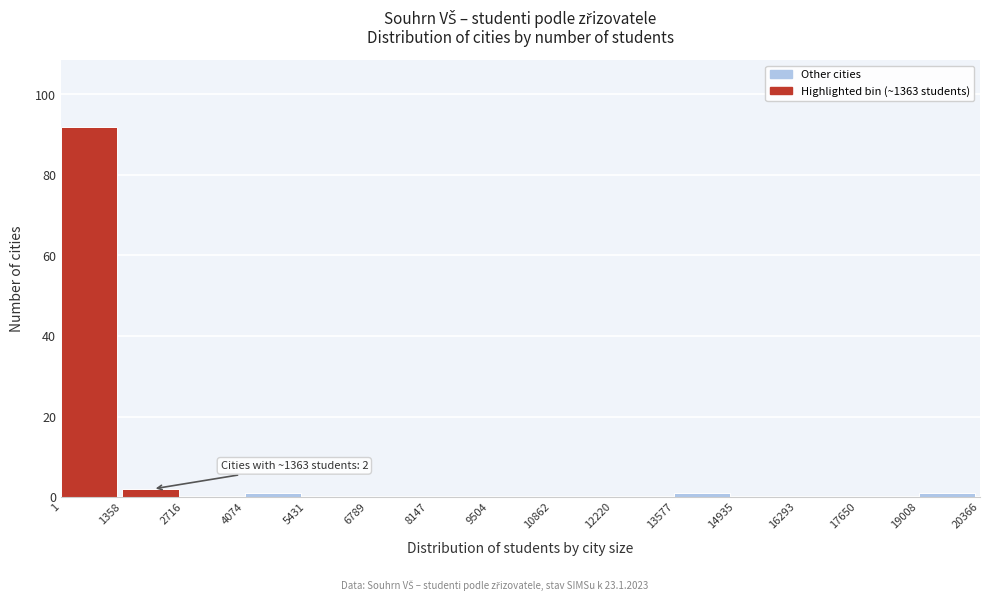

Which range on the x-axis has the tallest bar?

1 to 1358